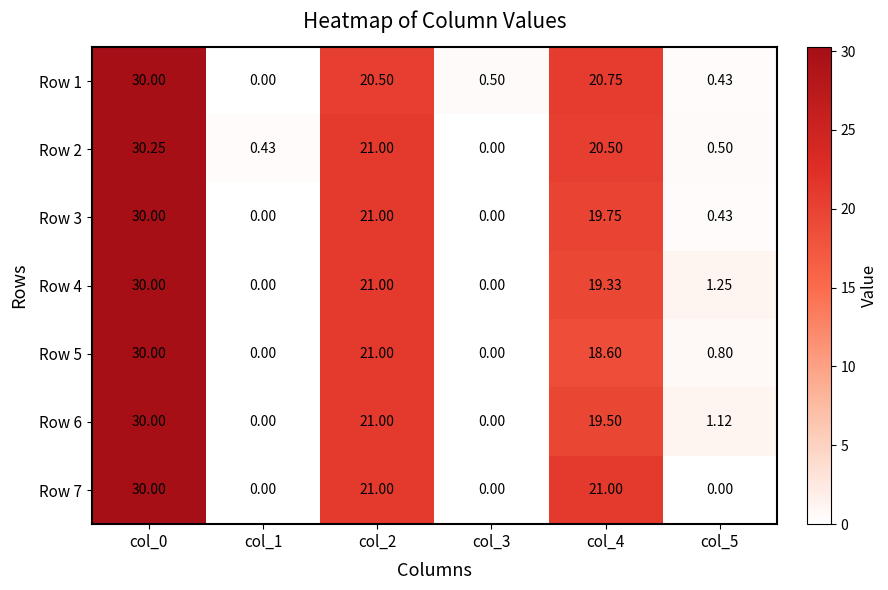

Count the number of categories in the chart.

6